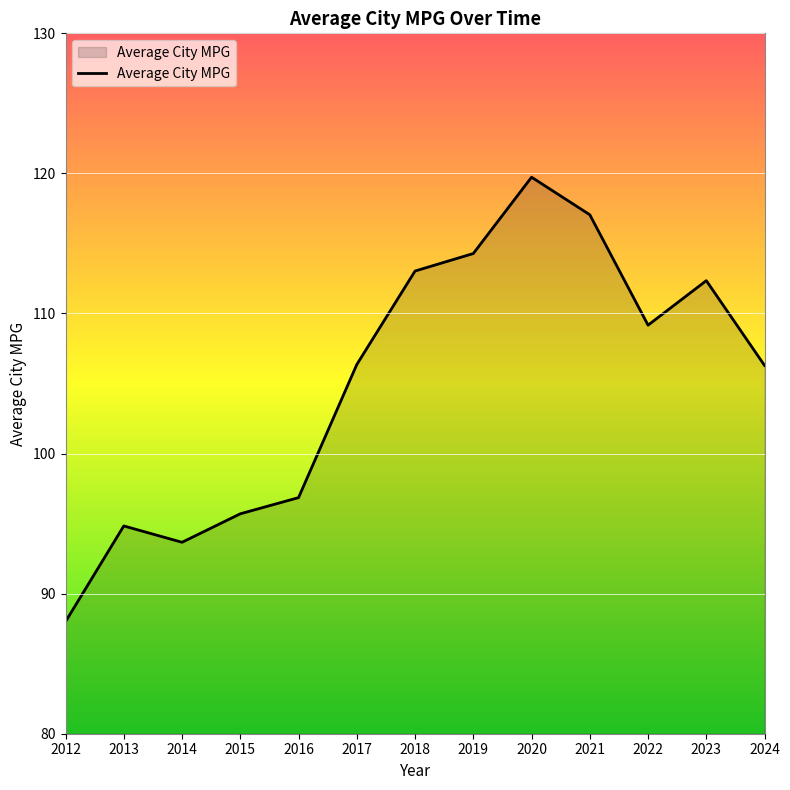

What value does the data have at 2016?

96.9